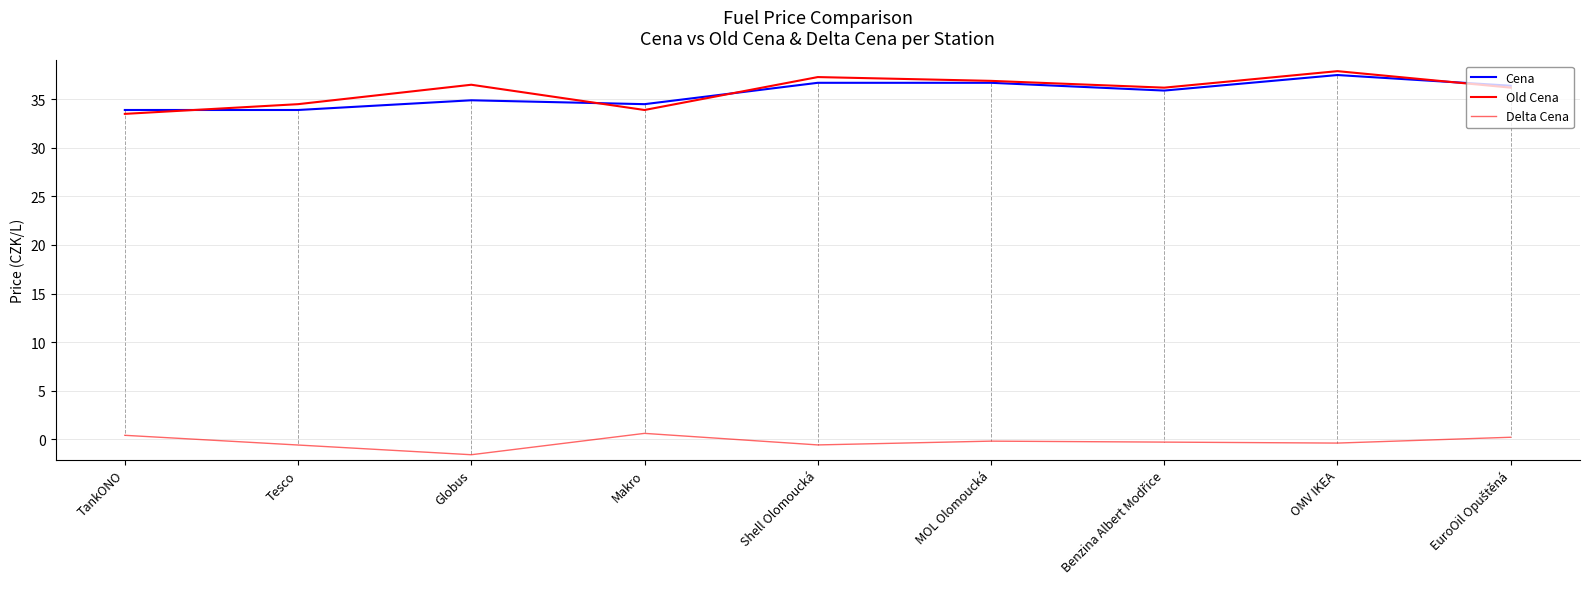

What is the difference between the Cena values at MOL Olomoucká and Globus?

1.8